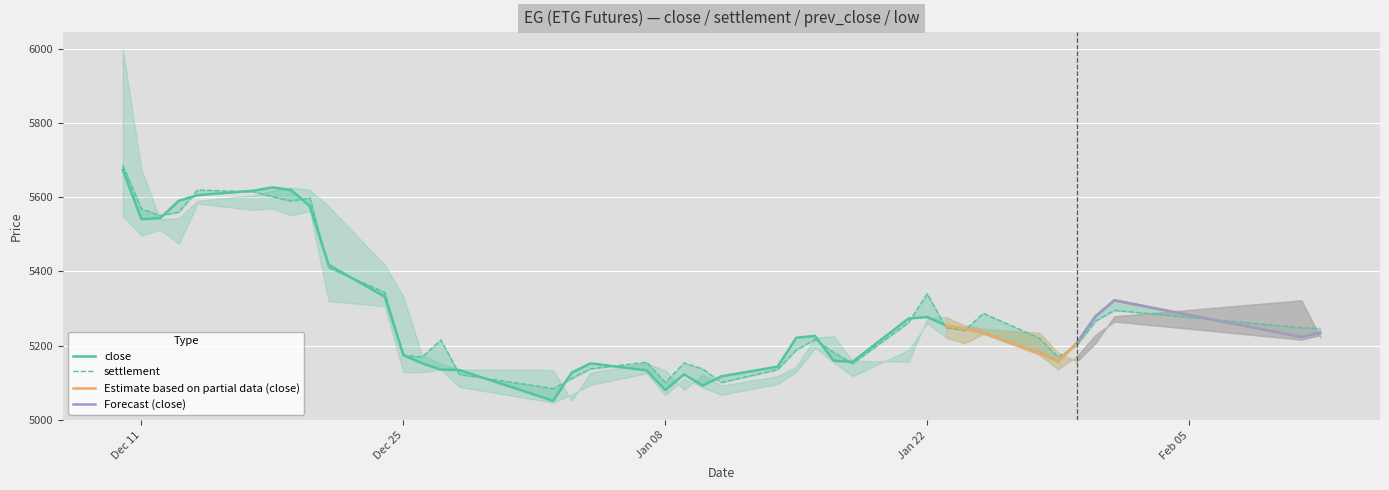

What is the value of the settlement point at the 3rd from the left?

5551